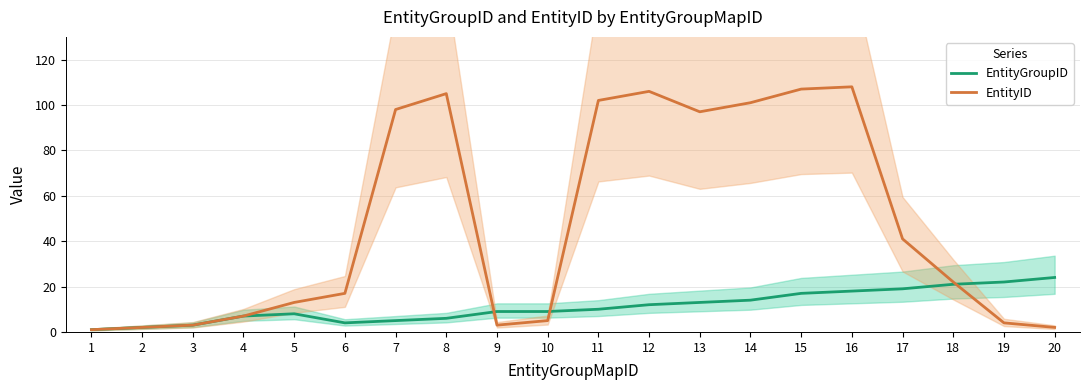

Which series has the largest total across all categories?

EntityID